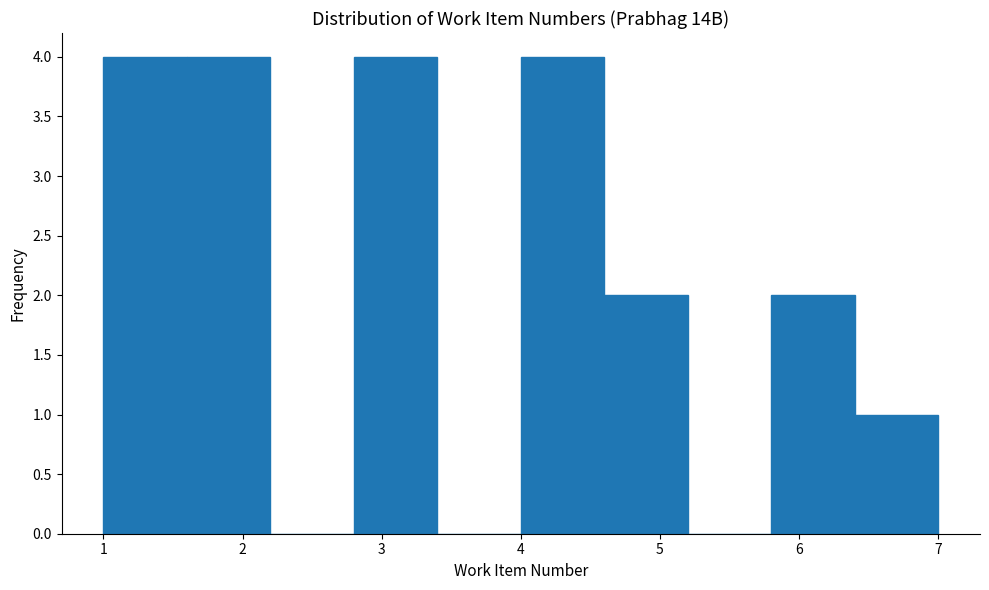

Reading left to right, list every bar in this chart as the range it spans on the x-axis followed by its height. The values are not printed on the chart, so give them approximately, as read against the axis.

1.0 to 1.6: 4
1.6 to 2.2: 4
2.2 to 2.8: 0
2.8 to 3.4: 4
3.4 to 4.0: 0
4.0 to 4.6: 4
4.6 to 5.2: 2
5.2 to 5.8: 0
5.8 to 6.4: 2
6.4 to 7.0: 1